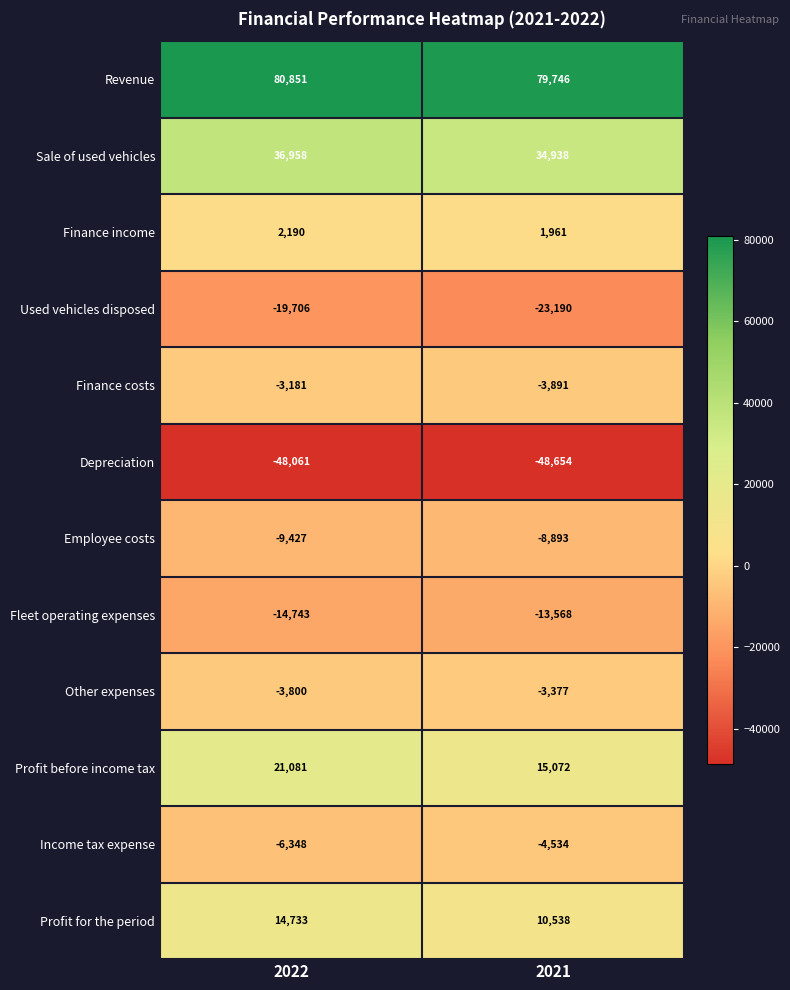

Reading left to right, extract all data points from this chart.

Revenue: 2022=80851	2021=79746
Sale of used vehicles: 2022=36958	2021=34938
Finance income: 2022=2190	2021=1961
Used vehicles disposed: 2022=-19706	2021=-23190
Finance costs: 2022=-3181	2021=-3891
Depreciation: 2022=-48061	2021=-48654
Employee costs: 2022=-9427	2021=-8893
Fleet operating expenses: 2022=-14743	2021=-13568
Other expenses: 2022=-3800	2021=-3377
Profit before income tax: 2022=21081	2021=15072
Income tax expense: 2022=-6348	2021=-4534
Profit for the period: 2022=14733	2021=10538